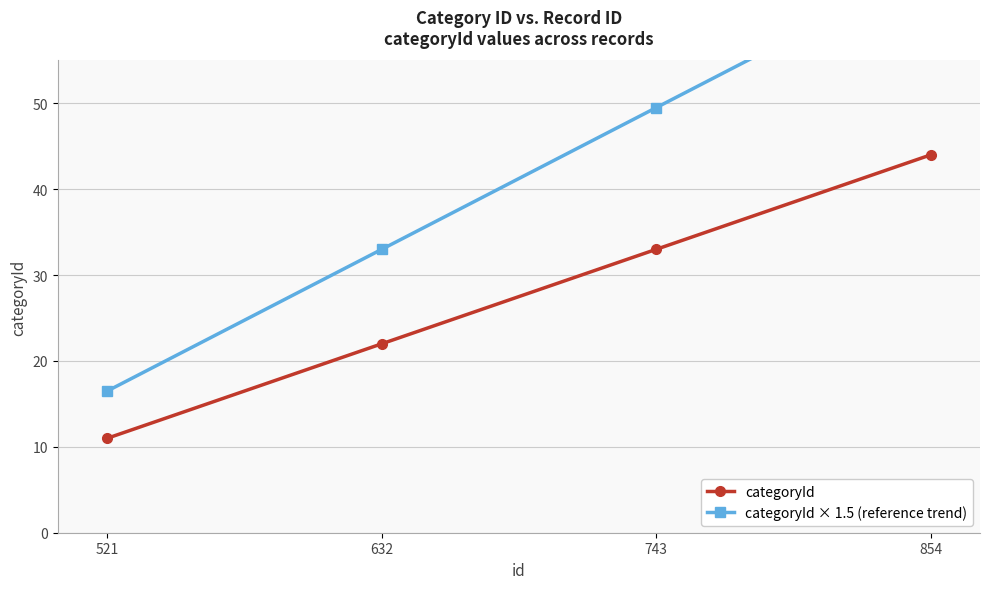

Rank the series by their maximum value, from lowest to highest.

categoryId, categoryId × 1.5 (reference trend)